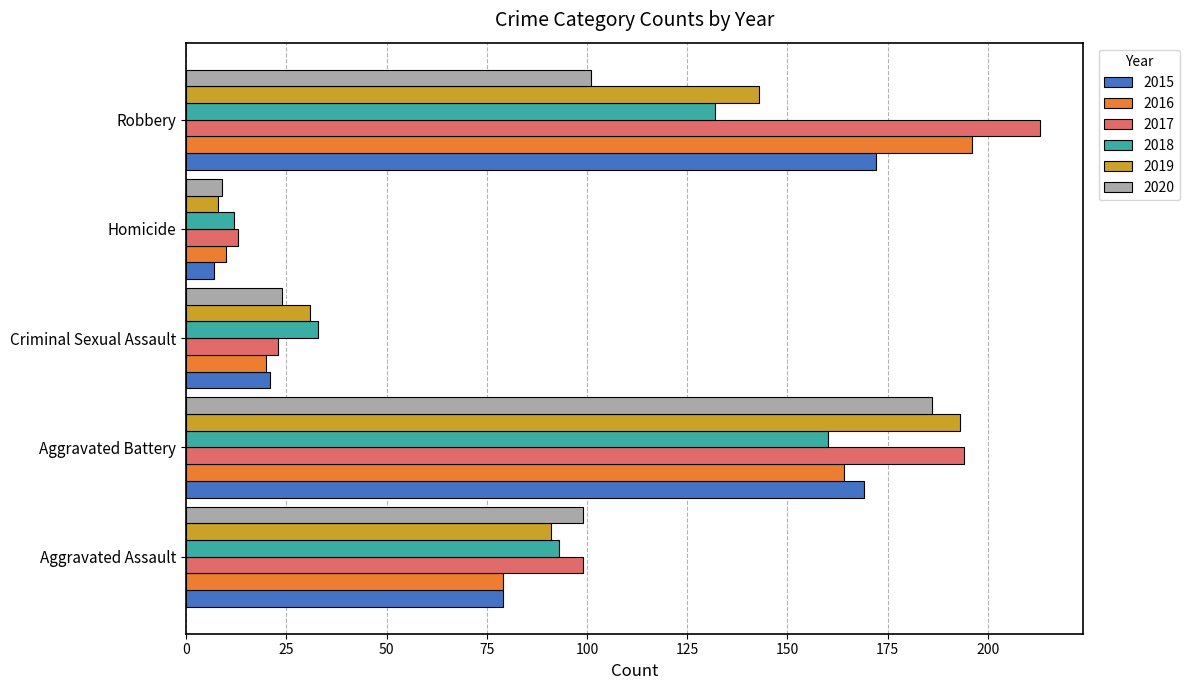

Rank the series by their maximum value, from highest to lowest.

2017, 2016, 2019, 2020, 2015, 2018